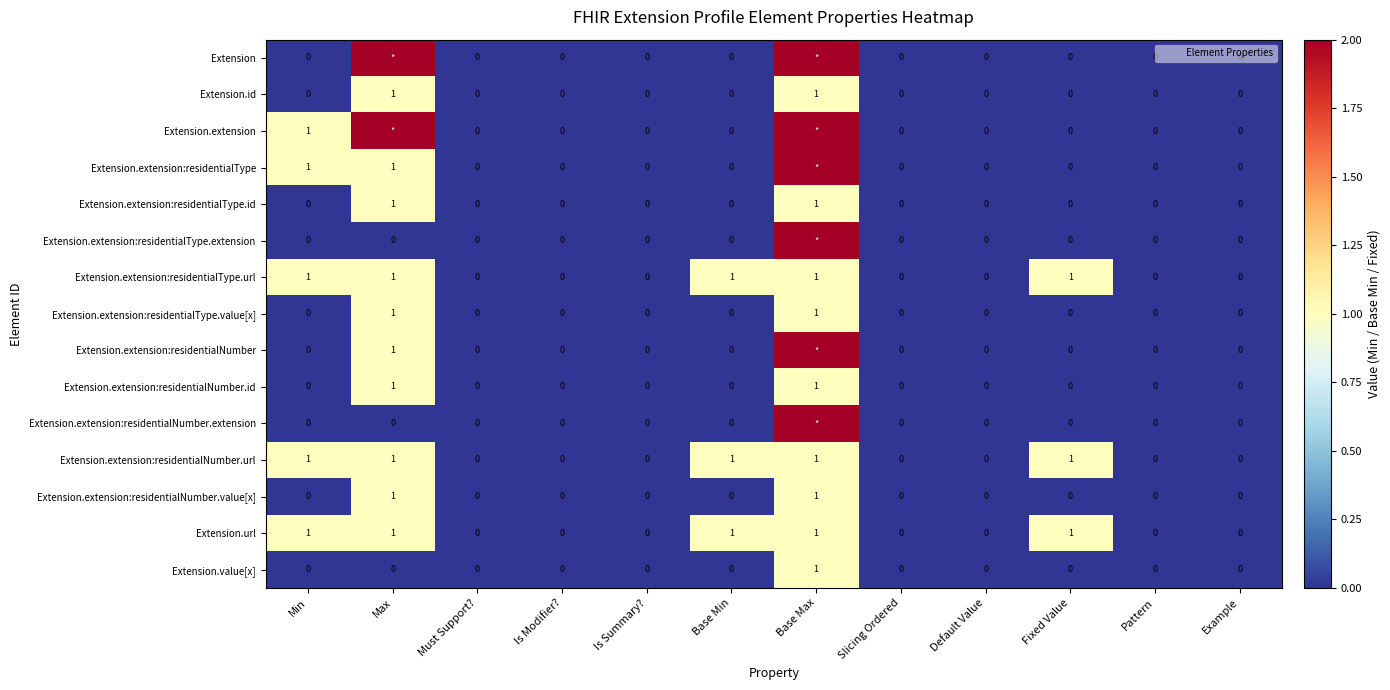

Between Is Summary? and Fixed Value, which series saw the biggest shift?

Extension.extension:residentialType.url